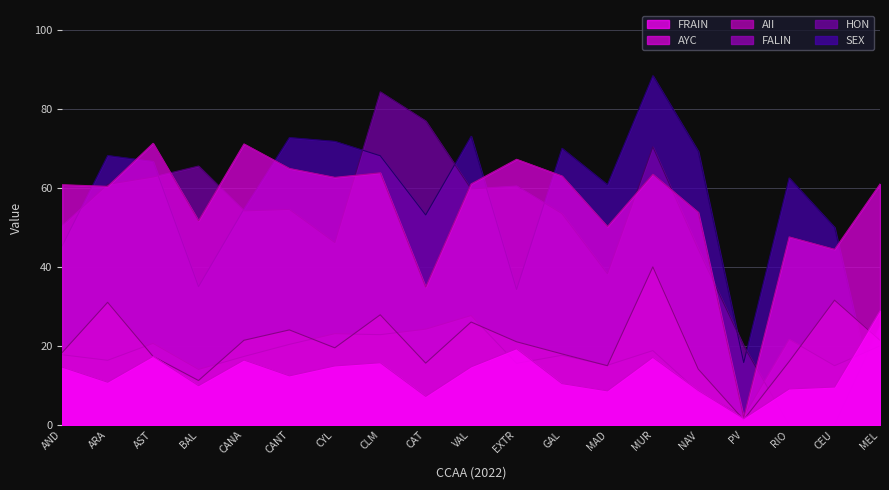

True or false: AII and AYC cross at least once.

False